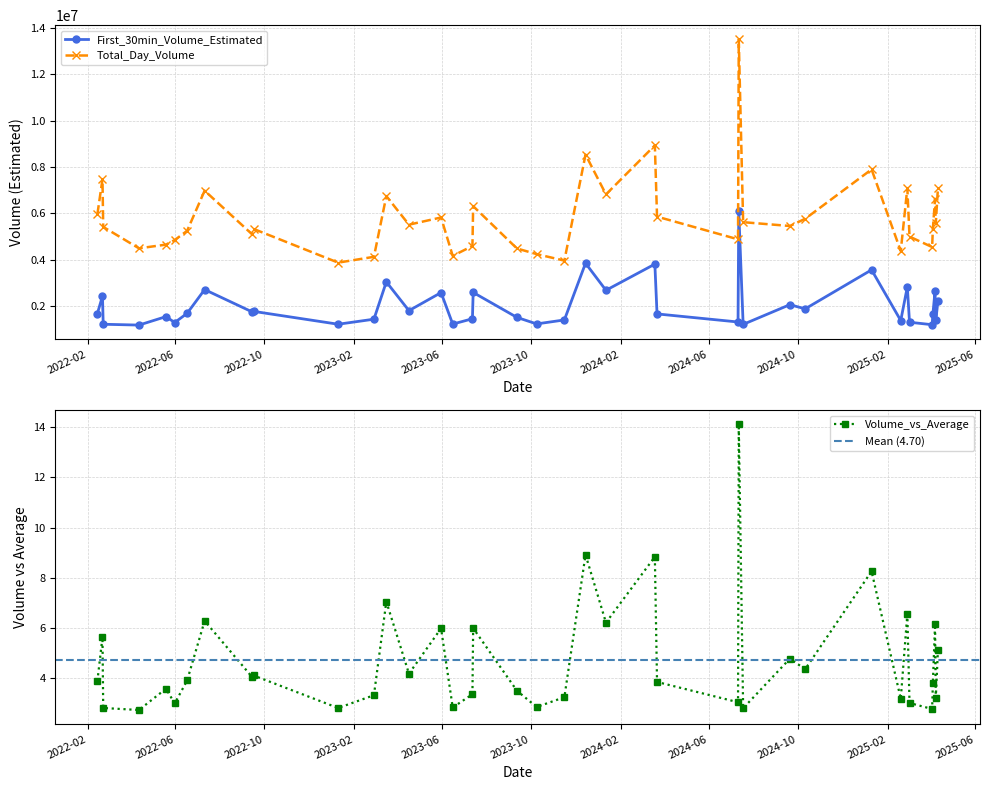

Reading left to right, list all the values displayed in this chart.

First_30min_Volume_Estimated: 2022-02-14=1660924.6	2022-02-21=2419727.5	2022-02-22=1201967.1	2022-04-12=1166277.4	2022-05-19=1531506.7	2022-05-31=1277034.2	2022-06-17=1673815.9	2022-07-11=2699884.1	2022-09-14=1737346.1	2022-09-16=1759426.4	2023-01-10=1202979.4	2023-02-28=1420478.5	2023-03-17=3032984.7	2023-04-17=1789548.0	2023-05-31=2570471.9	2023-06-16=1209327.9	2023-07-13=1440088.0	2023-07-14=2576422.2	2023-09-12=1498372.8	2023-10-09=1216785.3	2023-11-16=1388366.1	2023-12-15=3839053.5	2024-01-12=2669875.0	2024-03-19=3800767.3	2024-03-22=1648957.1	2024-07-11=1299741.0	2024-07-12=6079123.8	2024-07-18=1196432.1	2024-09-20=2048170.2	2024-10-11=1867402.5	2025-01-10=3552435.0	2025-02-19=1361577.0	2025-02-28=2816523.8	2025-03-03=1288939.4	2025-04-03=1182706.7	2025-04-04=1627885.6	2025-04-07=2639108.2	2025-04-08=1373259.2	2025-04-11=2207068.0
Total_Day_Volume: 2022-02-14=5951745.0	2022-02-21=7465922.0	2022-02-22=5408531.0	2022-04-12=4483476.0	2022-05-19=4642963.0	2022-05-31=4840965.0	2022-06-17=5240434.0	2022-07-11=6974600.0	2022-09-14=5090269.0	2022-09-16=5322221.0	2023-01-10=3864655.0	2023-02-28=4116217.0	2023-03-17=6739966.0	2023-04-17=5505048.0	2023-05-31=5815424.0	2023-06-16=4156189.0	2023-07-13=4585146.0	2023-07-14=6306101.0	2023-09-12=4476016.0	2023-10-09=4233074.0	2023-11-16=3951984.0	2023-12-15=8531230.0	2024-01-12=6813450.0	2024-03-19=8931209.0	2024-03-22=5852485.0	2024-07-11=4872189.0	2024-07-12=13509164.0	2024-07-18=5613364.0	2024-09-20=5447908.0	2024-10-11=5759183.0	2025-01-10=7894300.0	2025-02-19=4366672.0	2025-02-28=7085018.0	2025-03-03=4990439.0	2025-04-03=4537821.0	2025-04-04=5317367.0	2025-04-07=6623955.0	2025-04-08=5557558.0	2025-04-11=7108961.0
Volume_vs_Average: 2022-02-14=3.9	2022-02-21=5.6	2022-02-22=2.8	2022-04-12=2.7	2022-05-19=3.6	2022-05-31=3.0	2022-06-17=3.9	2022-07-11=6.3	2022-09-14=4.0	2022-09-16=4.1	2023-01-10=2.8	2023-02-28=3.3	2023-03-17=7.0	2023-04-17=4.2	2023-05-31=6.0	2023-06-16=2.8	2023-07-13=3.3	2023-07-14=6.0	2023-09-12=3.5	2023-10-09=2.8	2023-11-16=3.2	2023-12-15=8.9	2024-01-12=6.2	2024-03-19=8.8	2024-03-22=3.8	2024-07-11=3.0	2024-07-12=14.1	2024-07-18=2.8	2024-09-20=4.8	2024-10-11=4.3	2025-01-10=8.2	2025-02-19=3.2	2025-02-28=6.5	2025-03-03=3.0	2025-04-03=2.8	2025-04-04=3.8	2025-04-07=6.1	2025-04-08=3.2	2025-04-11=5.1